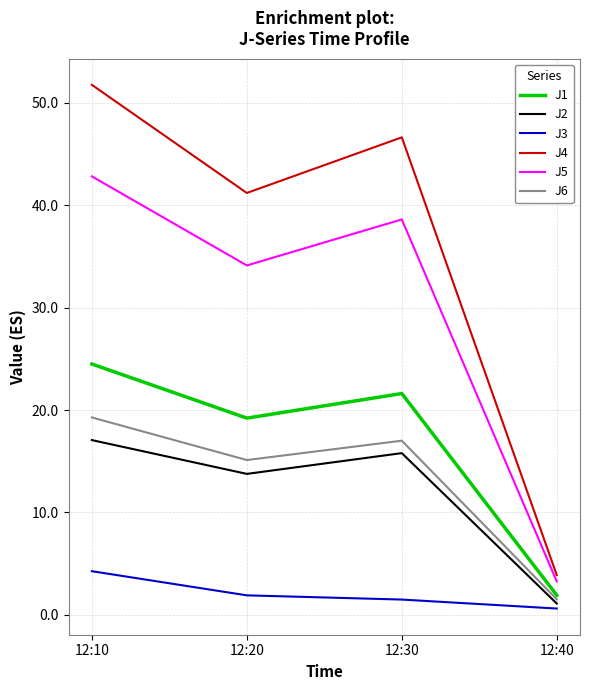

At which category is the sum across all series the highest?

12:10